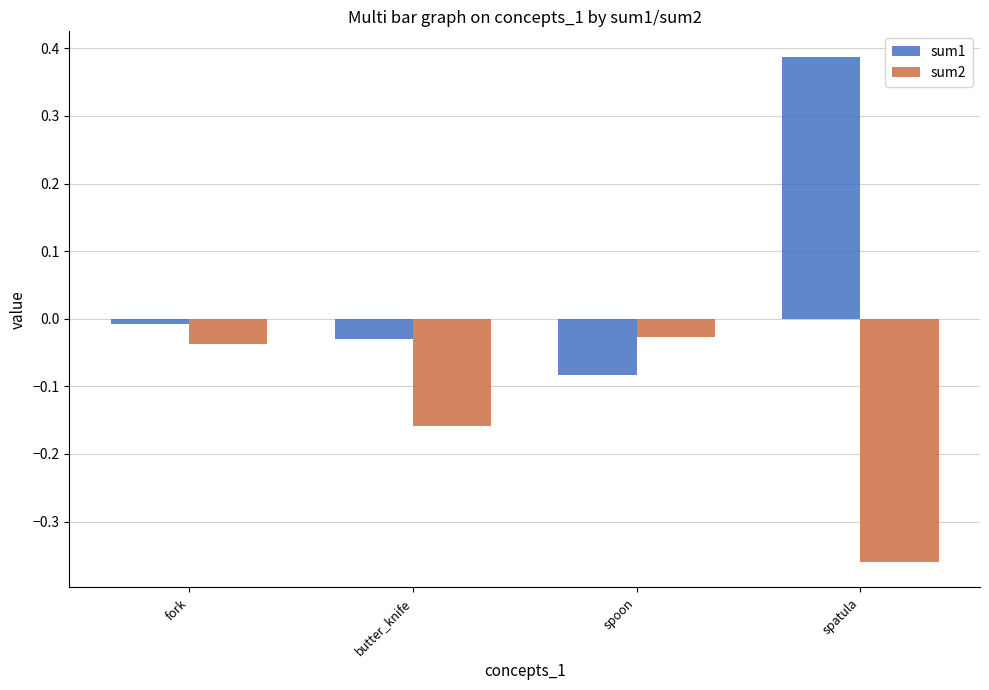

Does the chart contain any negative values?

Yes